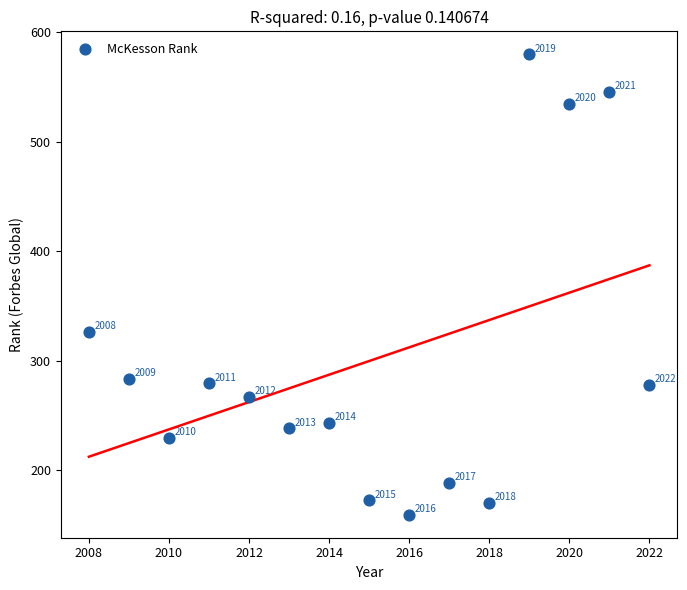

What Y value in the scatter plot is closest to 369?

326